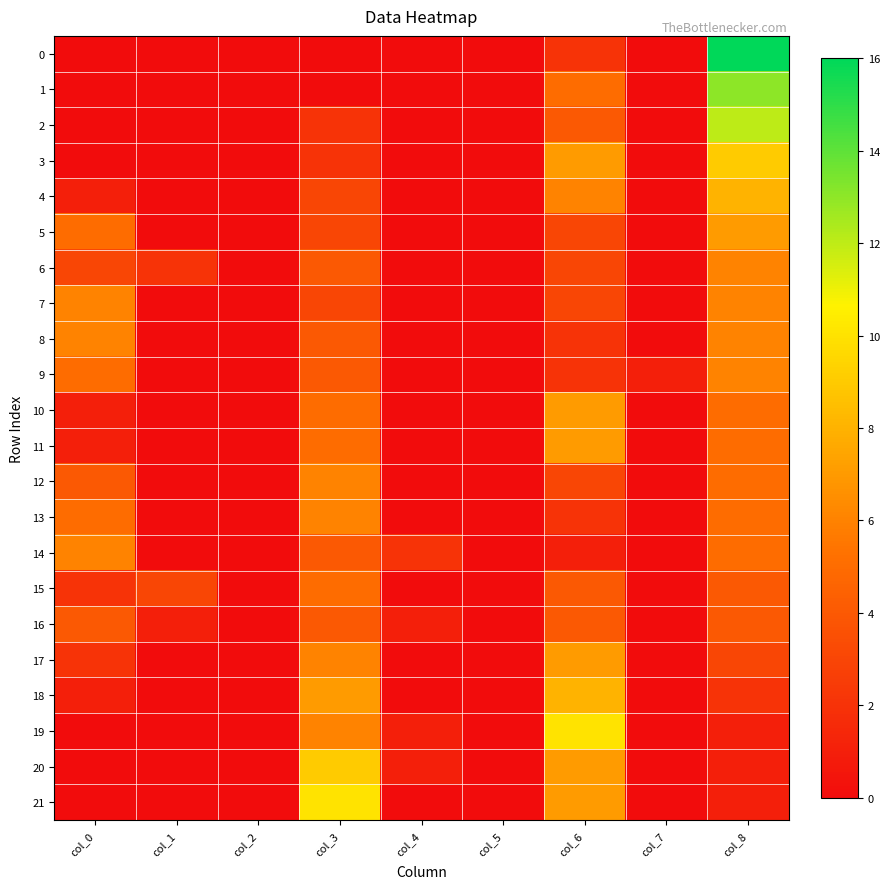

Which category has the lowest value across all series?

col_0